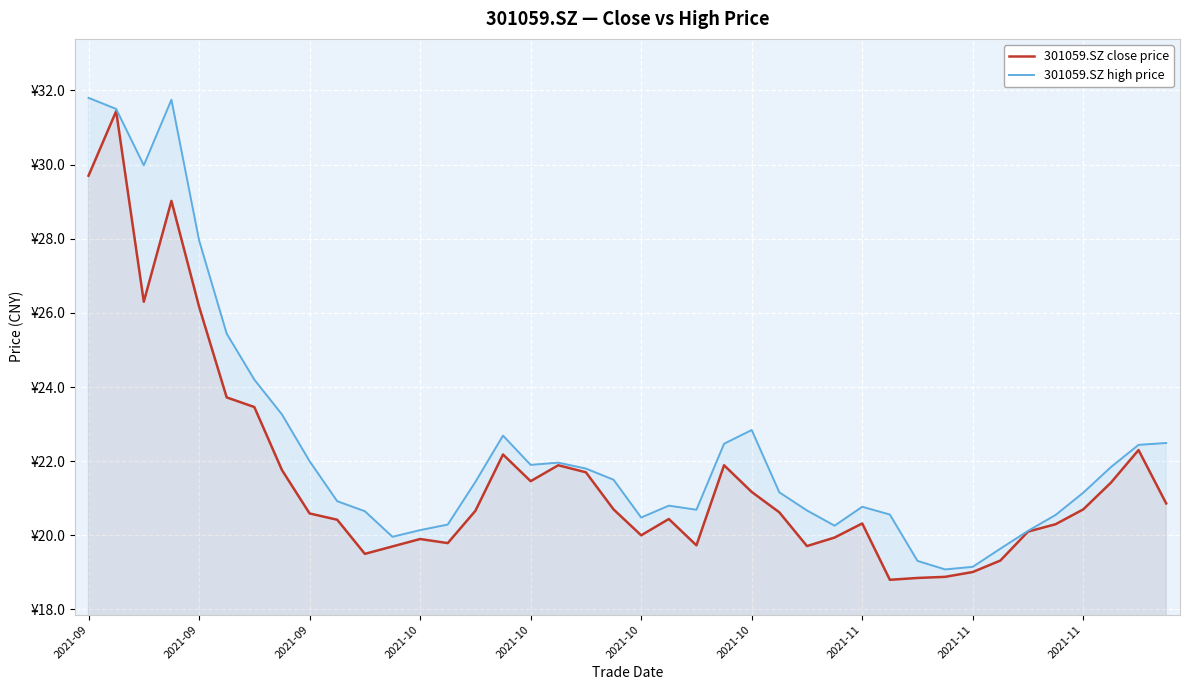

Where is the first local minimum for 301059.SZ close price?

2021-09